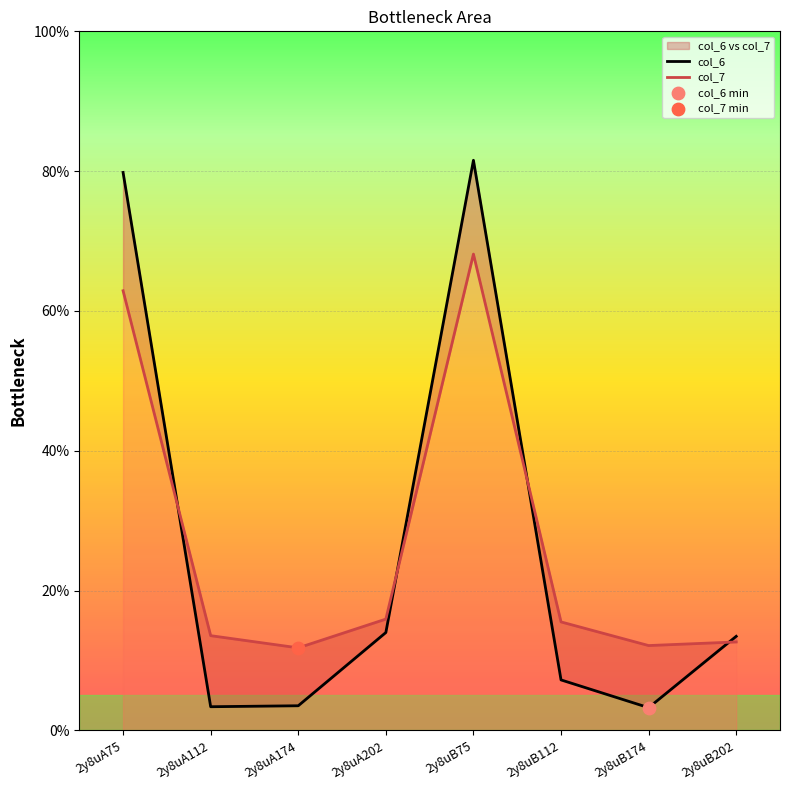

What are all the series names shown in the legend?

col_6, col_7